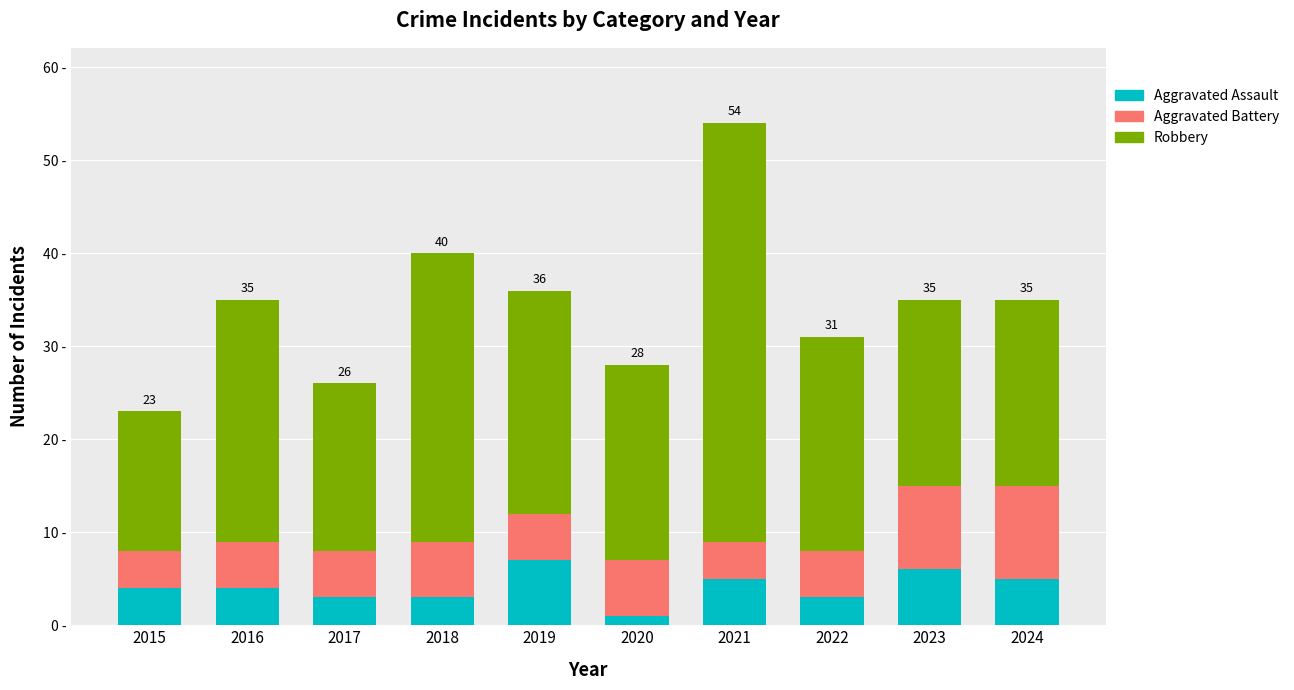

Which category has the lowest value in the Aggravated Assault series?

2020